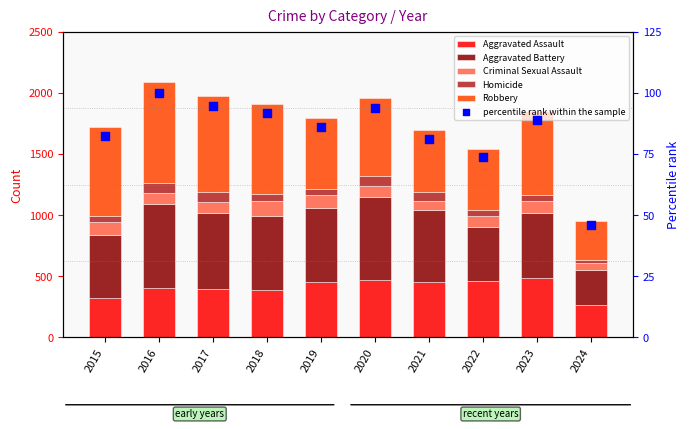

At which category is the sum across all series the highest?

2016